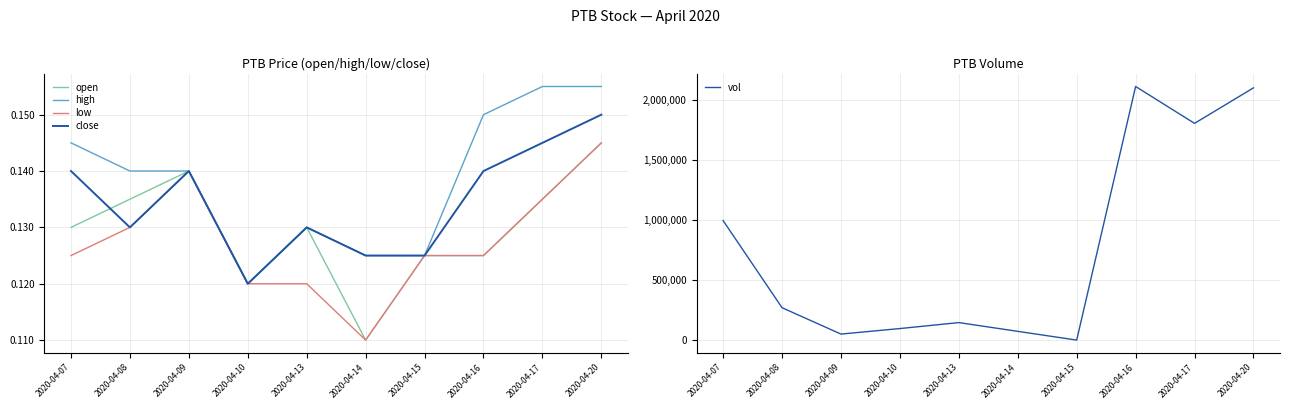

Which category has the lowest value in the vol series?

2020-04-15